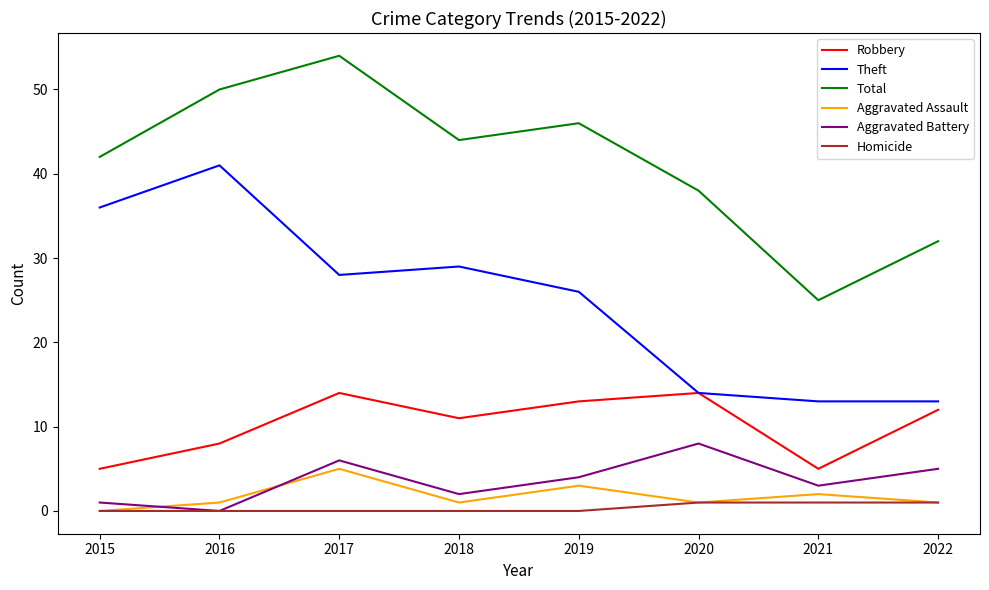

What value does the Total series have at 2019, to the nearest 10?

50